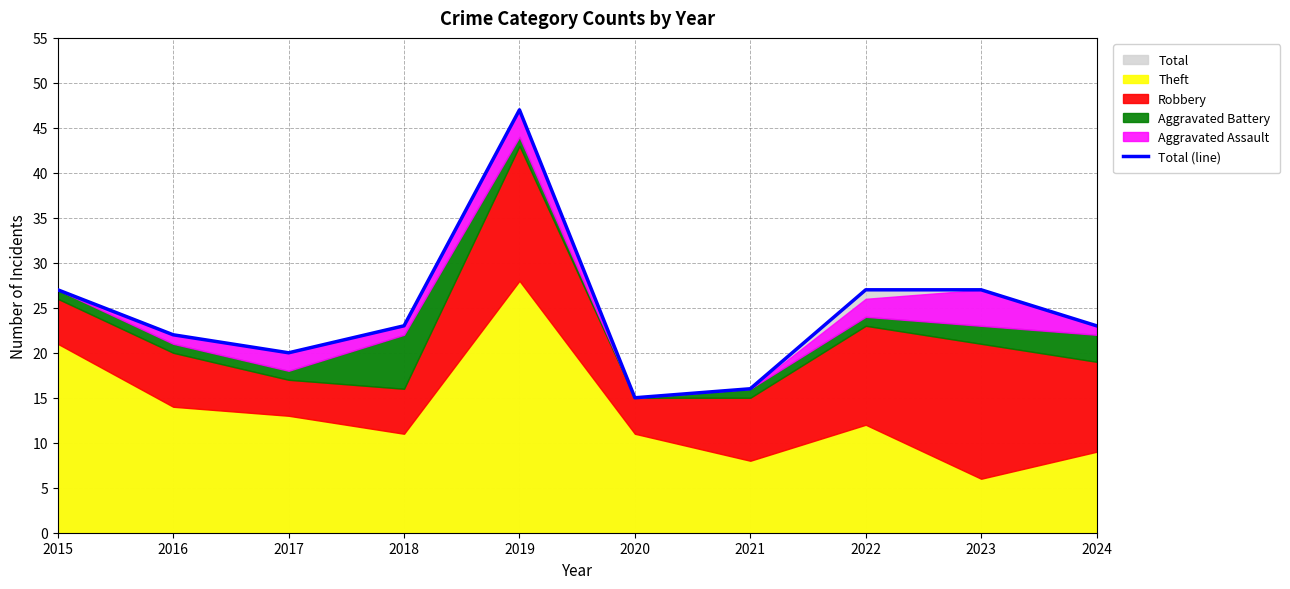

The chart shows a value of 23 at 2024. True or false?

True